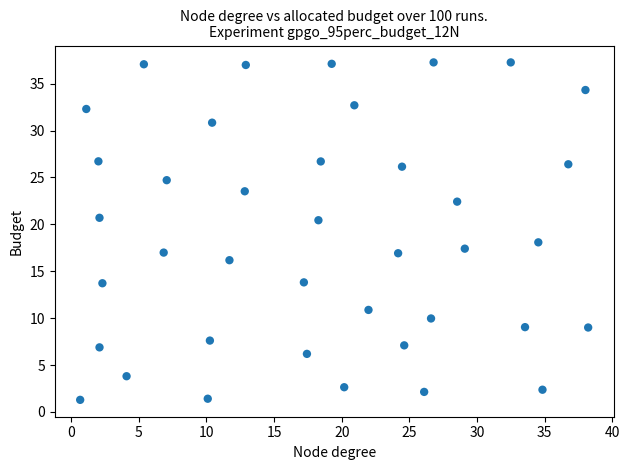

What Y value in the scatter plot is closest to 19?

18.1